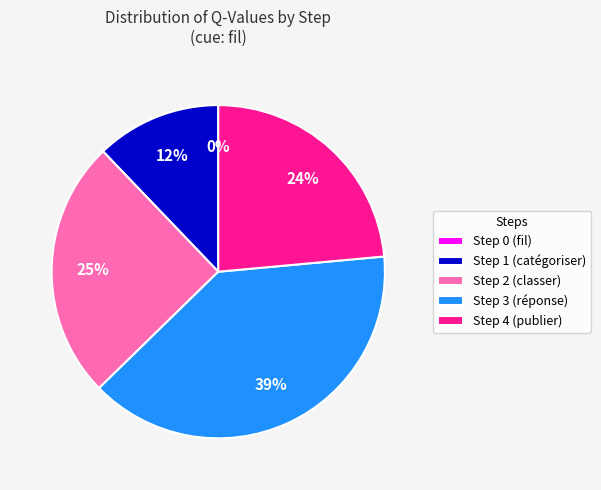

What percentage is NOT represented by Step 0?

100.0%